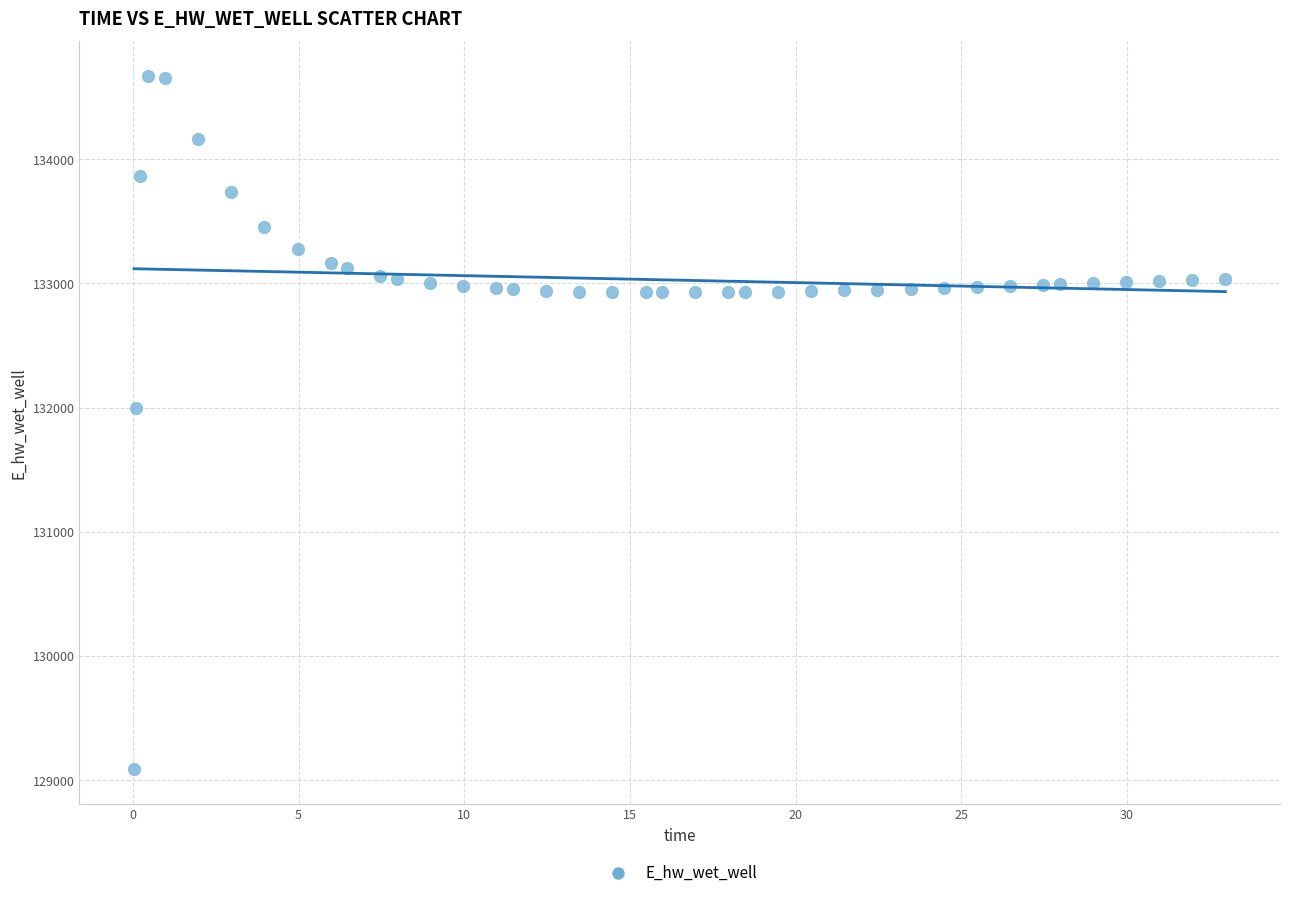

What is the range of X values (max minus min)?

32.9